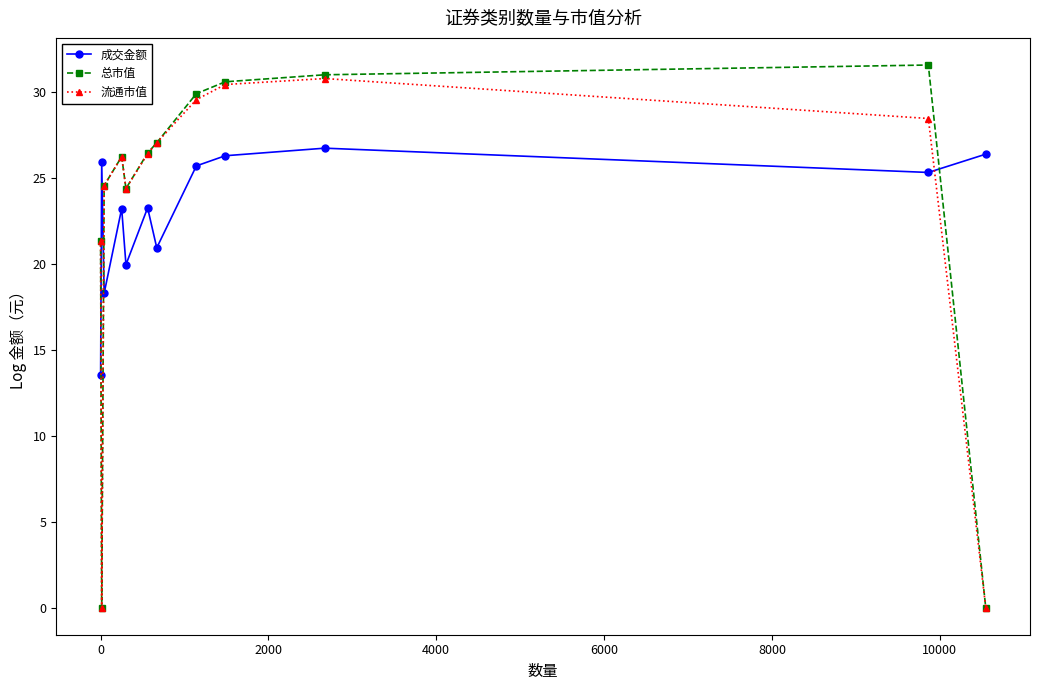

True or false: 成交金额 has more than 2 points higher than both neighbors.

True